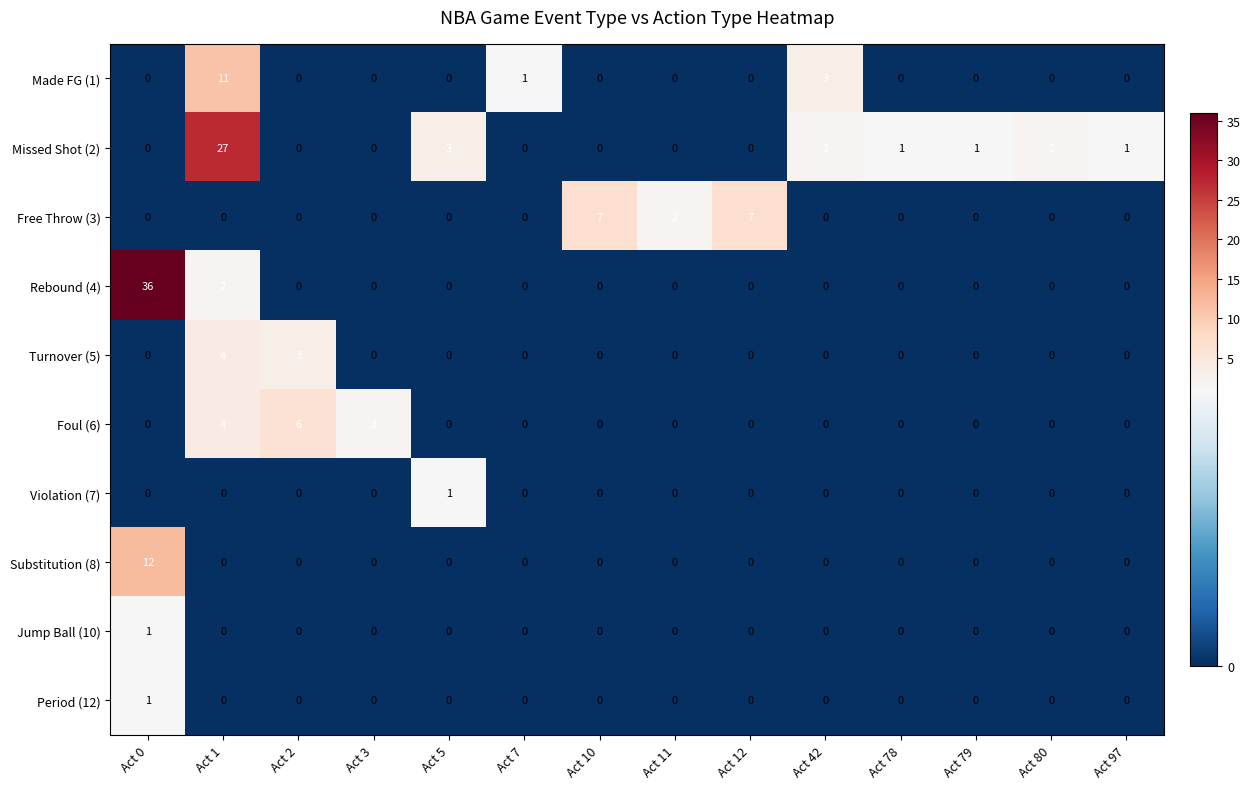

At which category is the sum across all series the highest?

Act 0